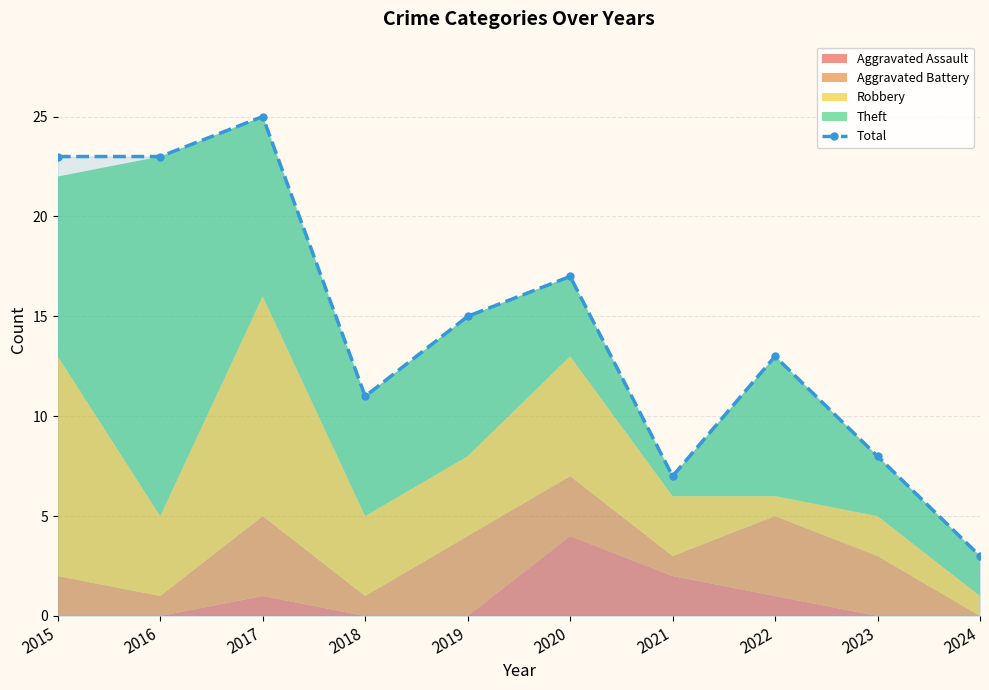

What is the value of the 2nd point from the left?

23